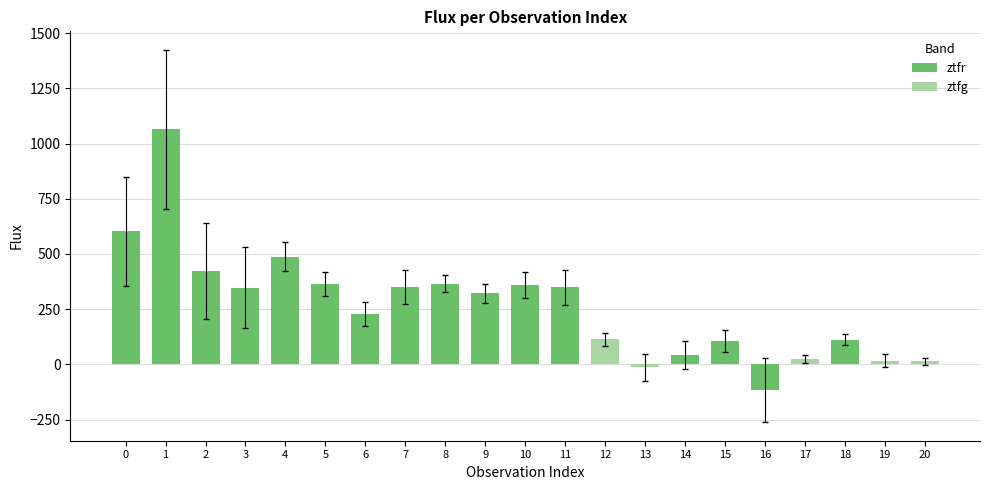

What is the value of the fluxerr bar at the 5th from the left?

65.5